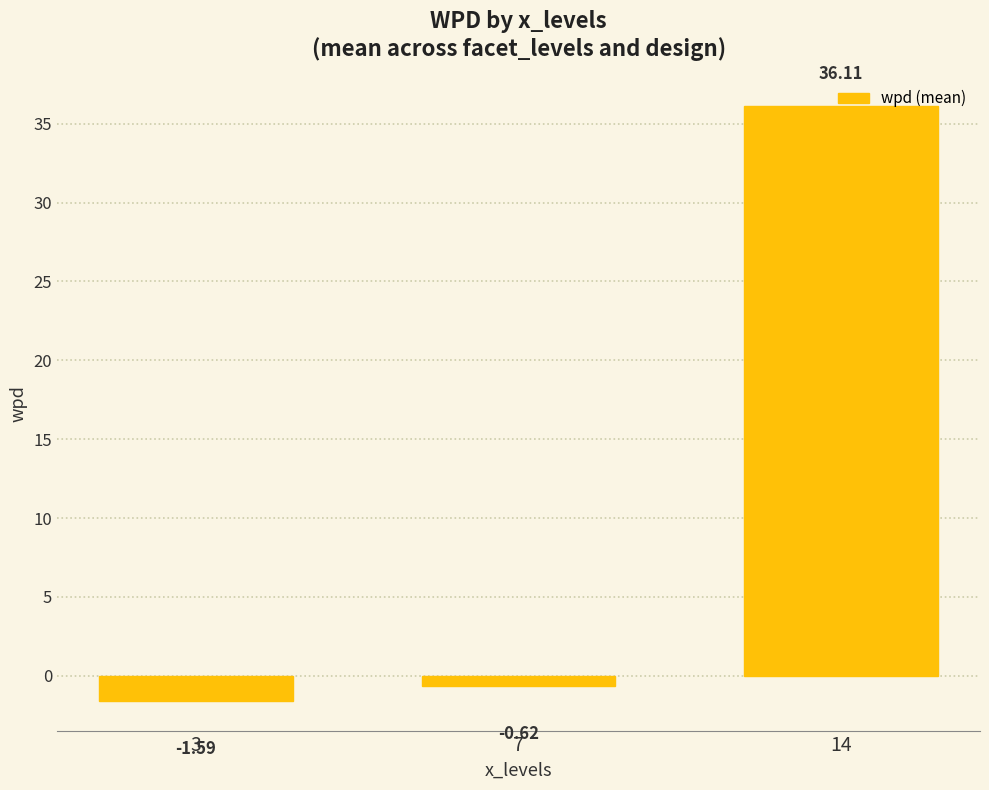

Rank the categories by value from highest to lowest.

14, 7, 3